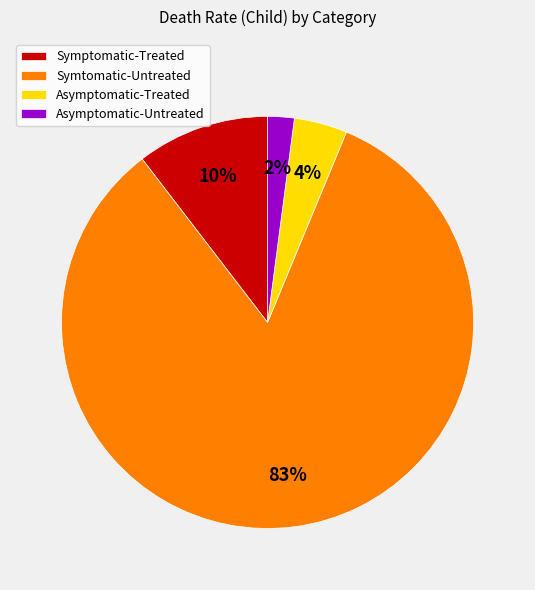

Is it true that Asymptomatic-Treated is 4% of the pie?

True